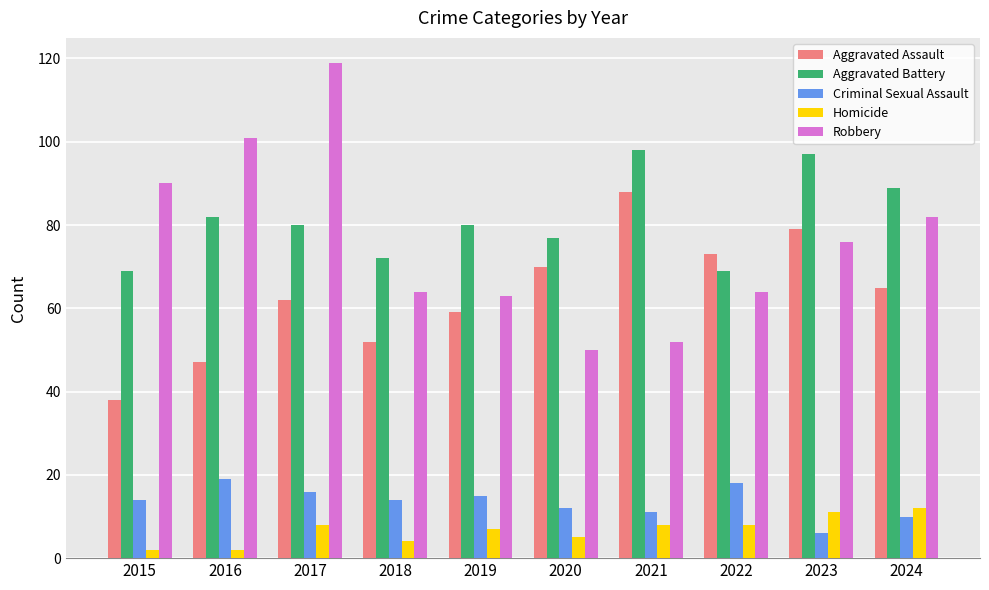

What is the total value across all series at 2019?

224